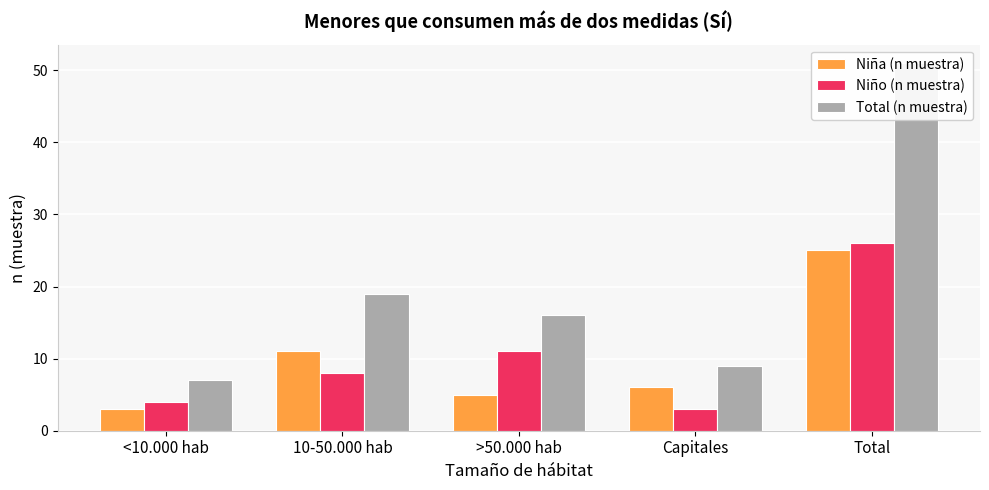

Does the chart contain stacked bars?

No